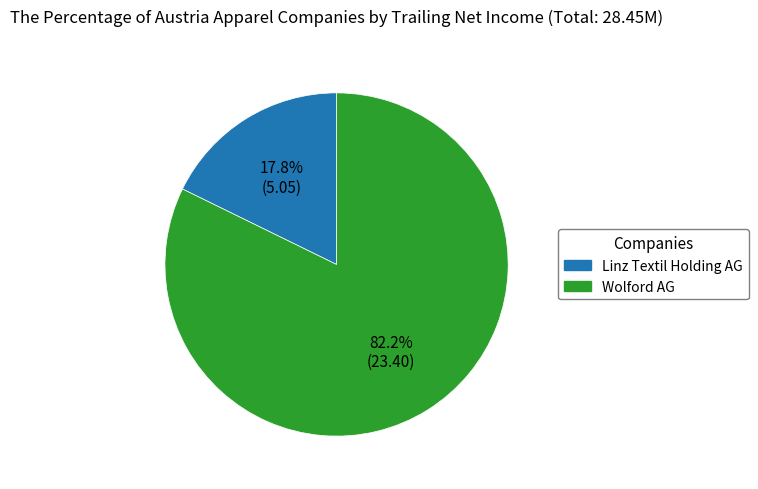

Is there a majority slice in this chart?

Yes